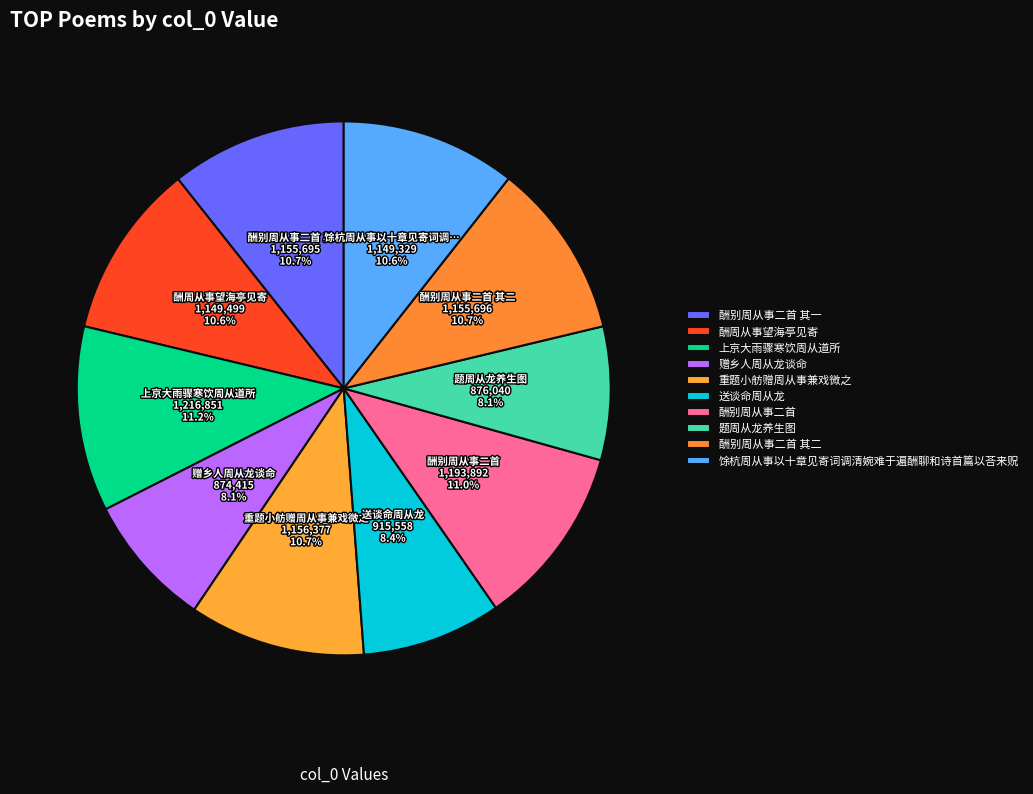

To the nearest percent, what percentage of the pie is 送谈命周从龙?

8%